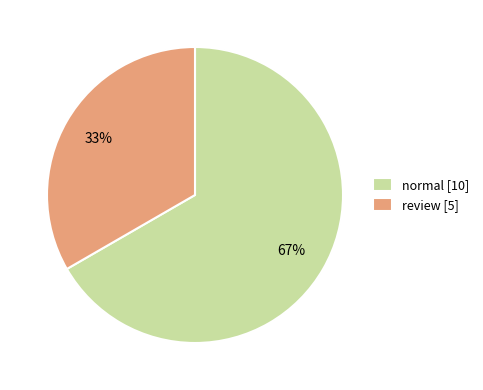

To the nearest percent, what portion does review represent?

33%